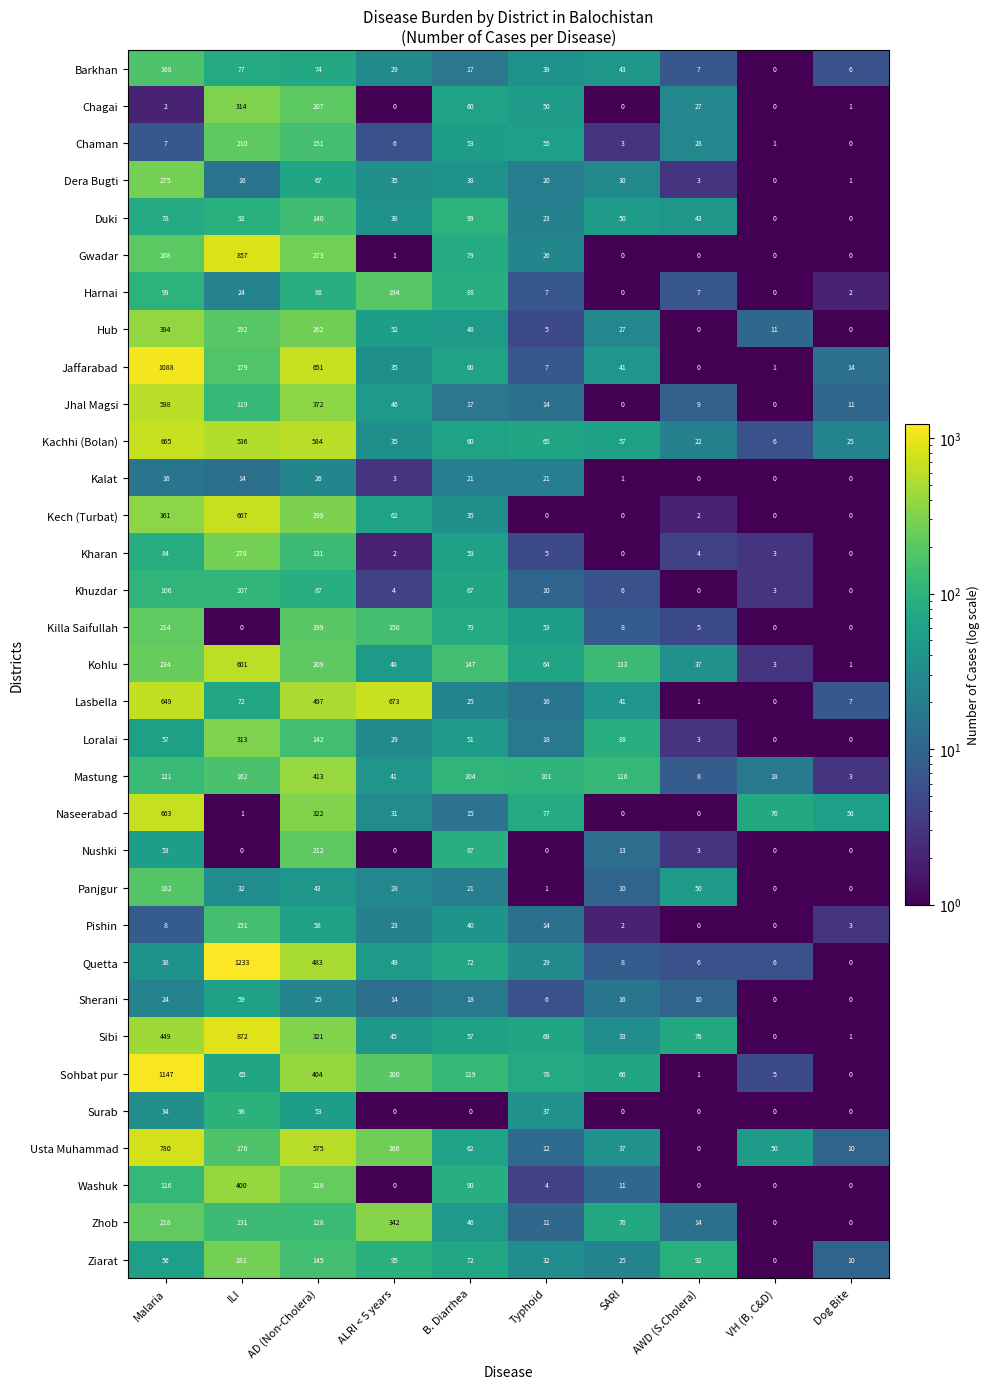

Which series has the largest range (max minus min)?

Quetta